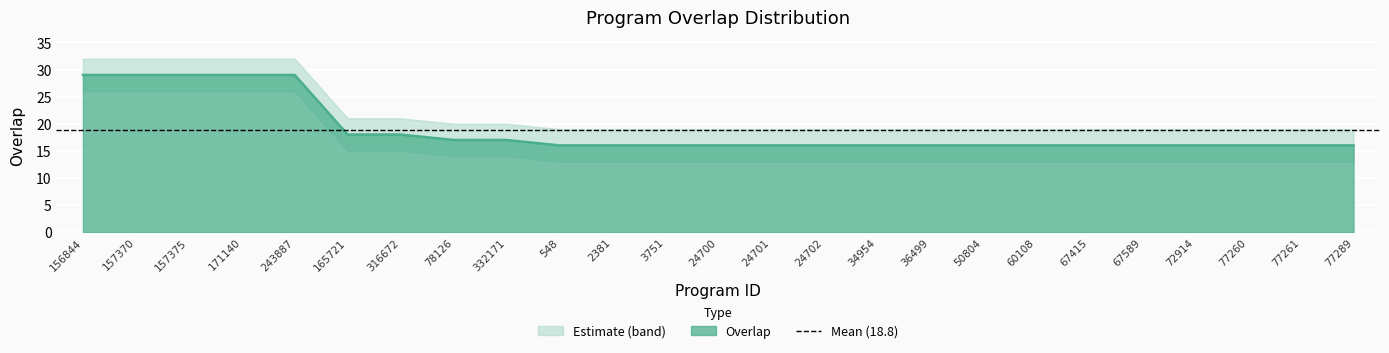

List the labels in order of value, largest first.

156844, 157370, 157375, 171140, 243887, 165721, 316672, 78126, 332171, 548, 2381, 3751, 24700, 24701, 24702, 34954, 36499, 50804, 60108, 67415, 67589, 72914, 77260, 77261, 77289